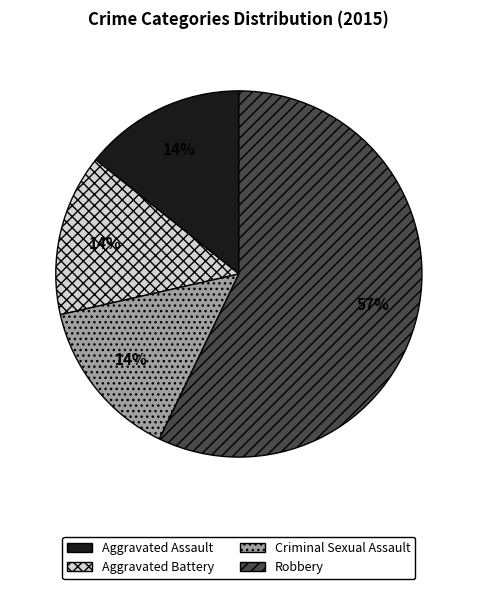

Count the number of slices in the pie.

4